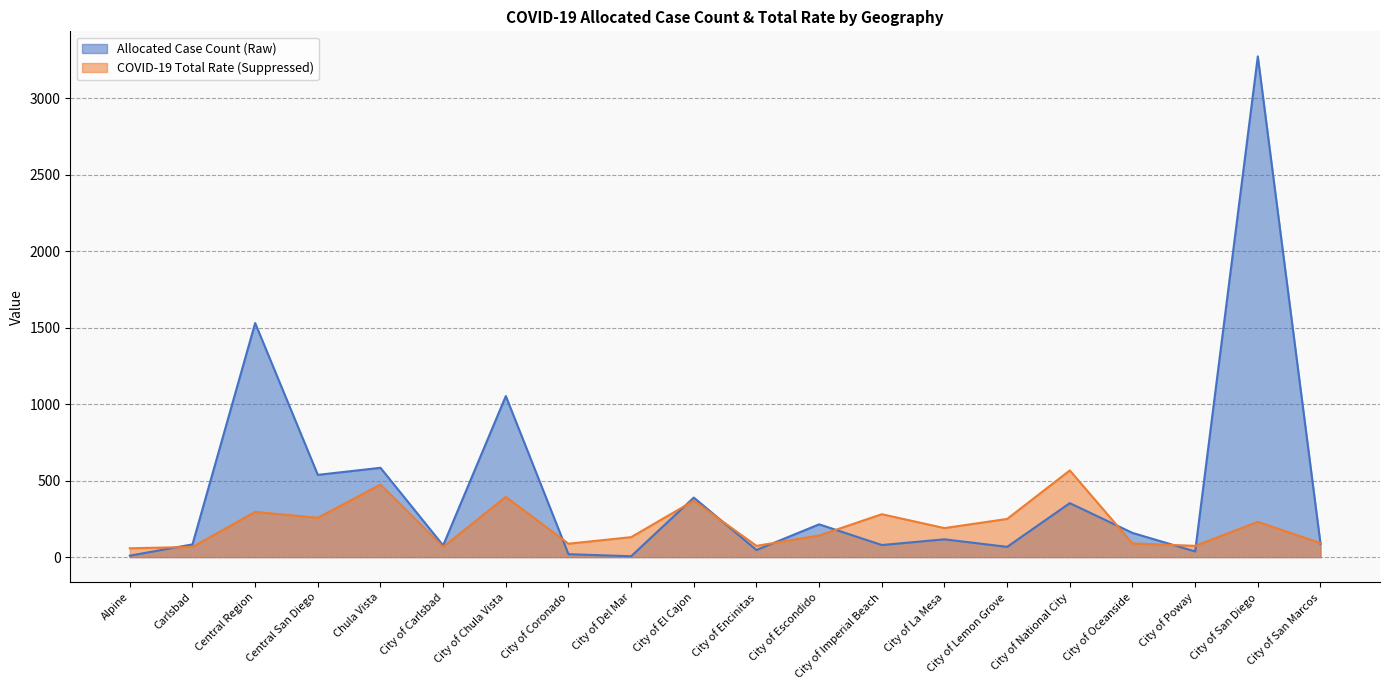

What is the difference between the maximum and minimum values in the COVID-19 Total Rate (Suppressed) series?

509.3